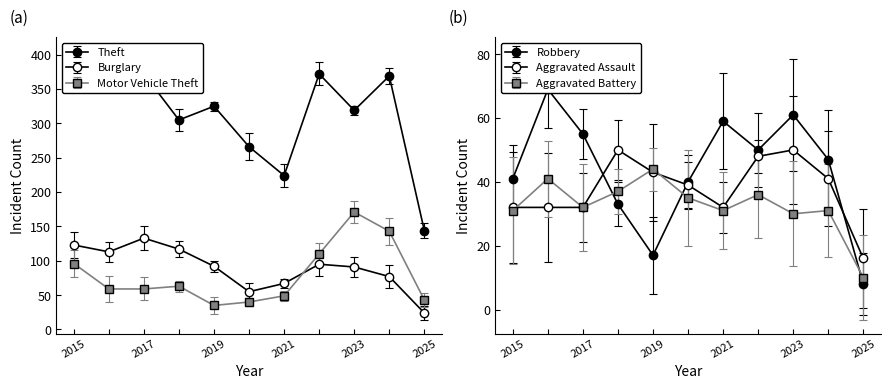

At which category is the sum across all series the highest?

2023